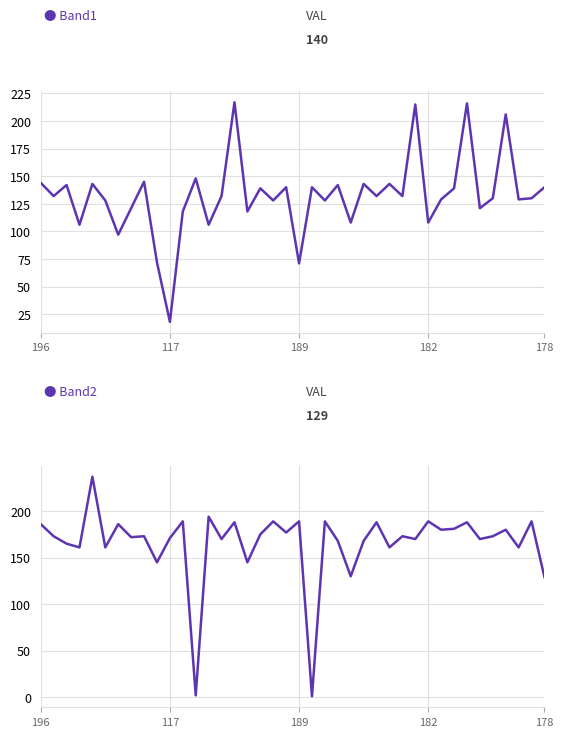

Is the value of Band1 at 7 greater than the value of Band2 at 29?

No